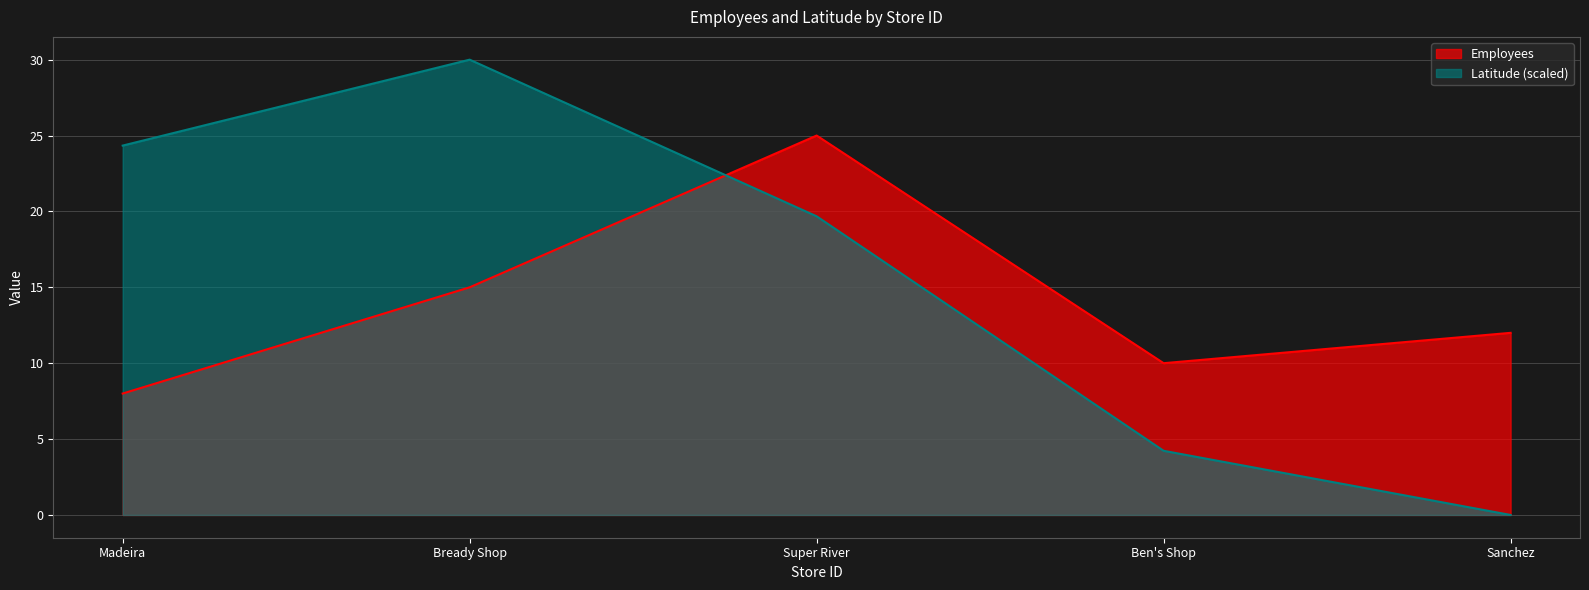

Where is Employees nearest to the value 16?

Bready Shop